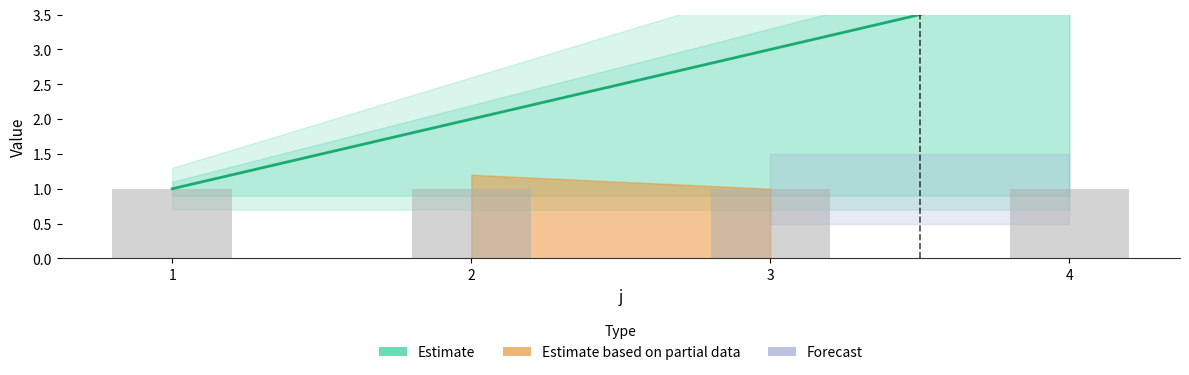

Is the value of rho at 2 greater than the value of Estimate at 1?

No